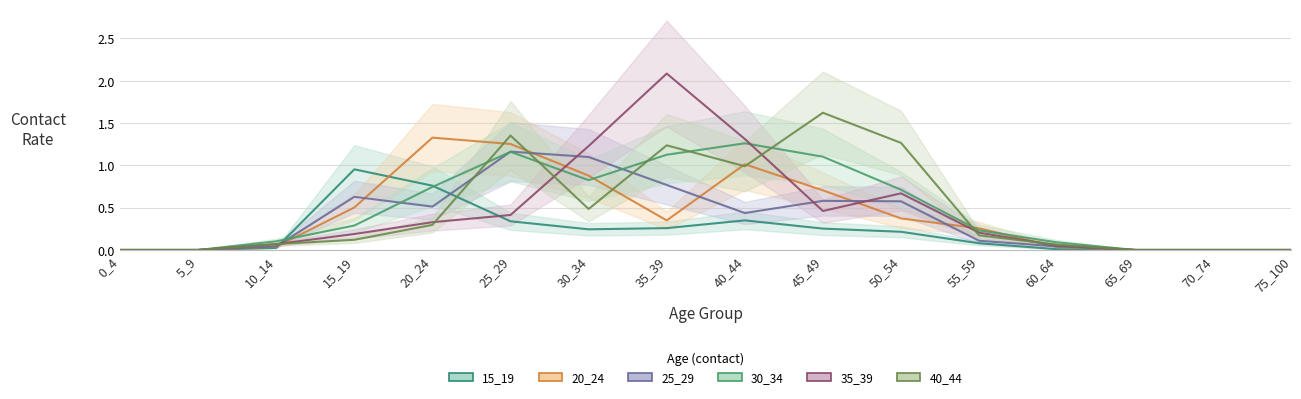

What is the value of the 35_39 point at the 5th from the left?

0.3